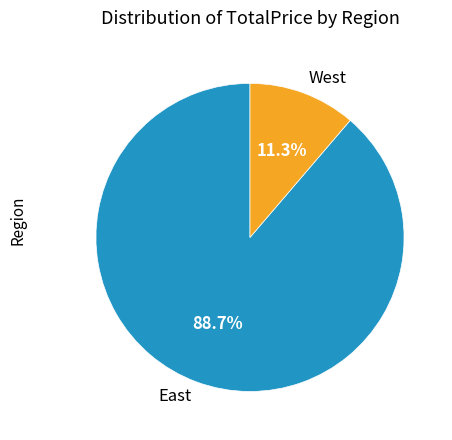

Count the number of slices in the pie.

2